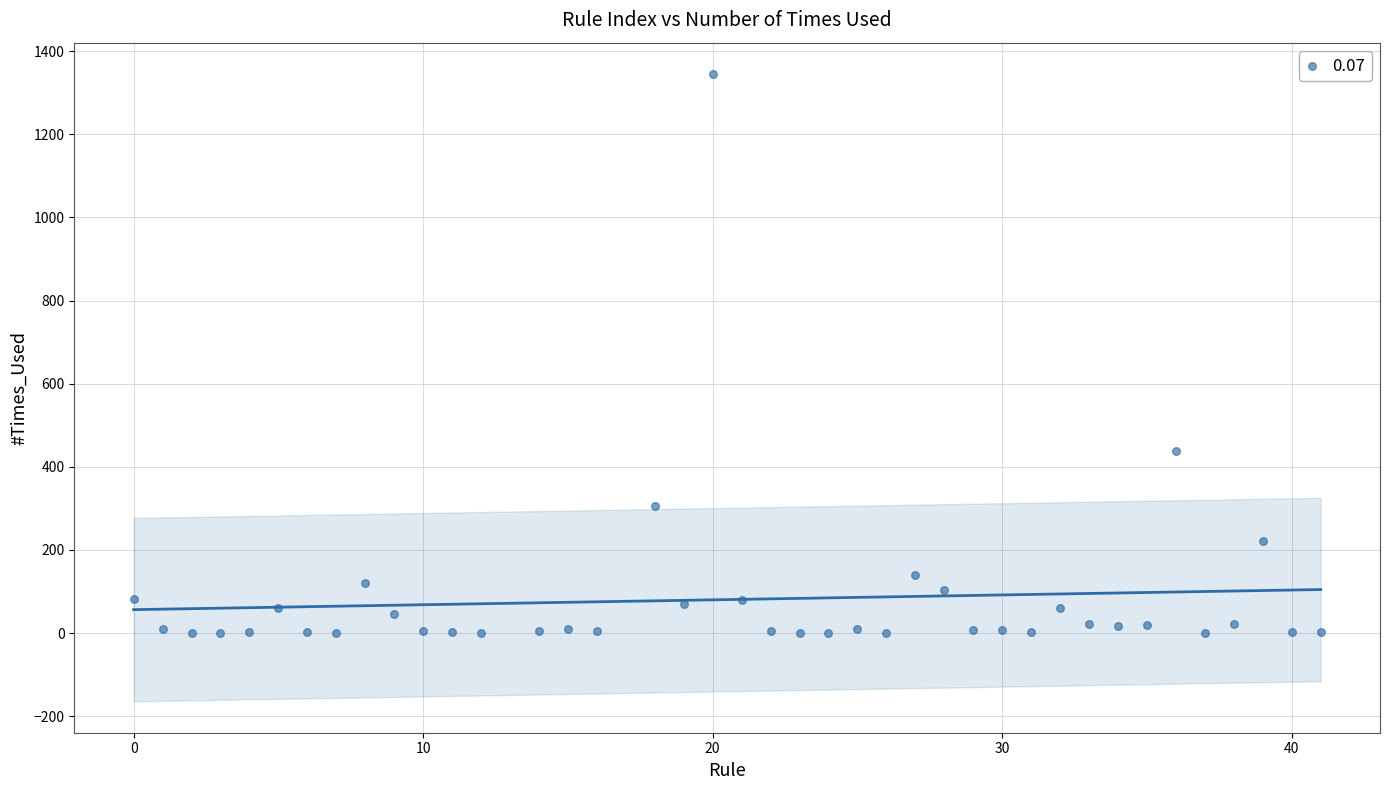

What Y value in the scatter plot is closest to 672?

439